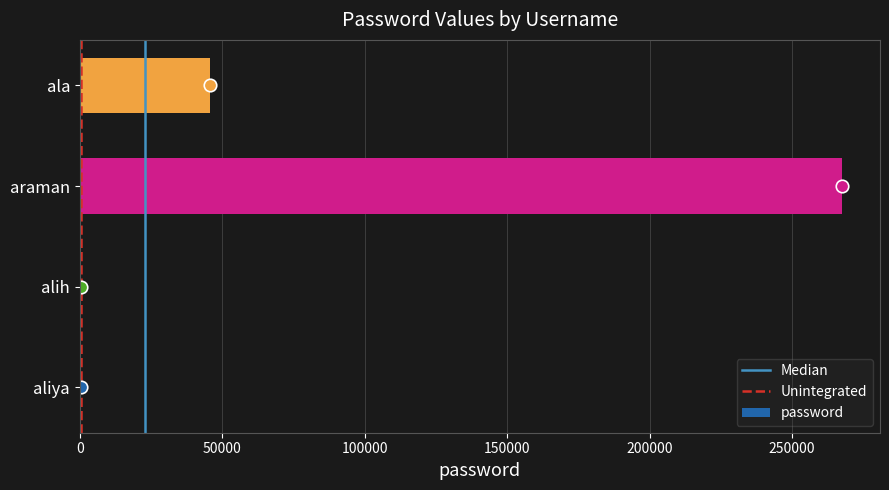

At which label is the value closest to 133948?

ala